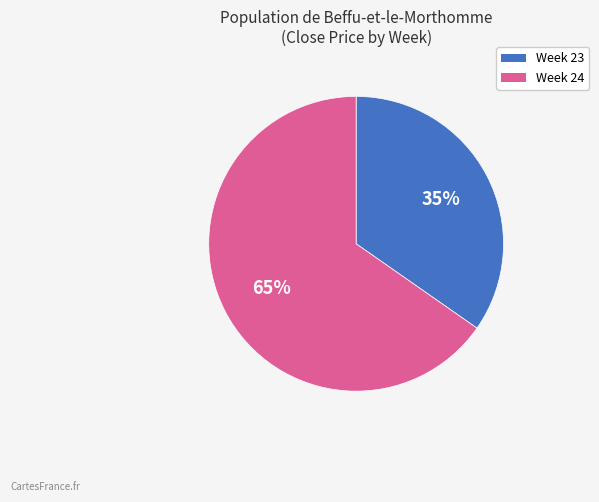

To the nearest percent, what portion does Week 23 represent?

35%